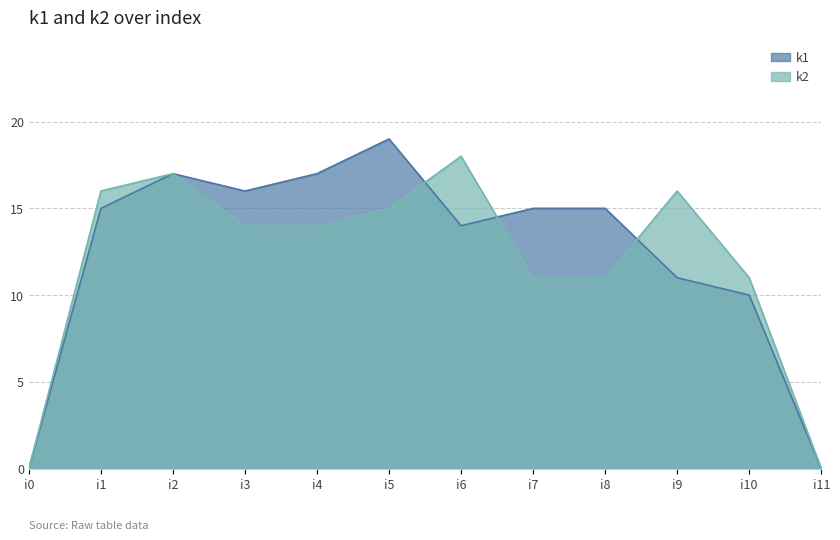

List the series in order of their peak value, highest first.

k1, k2